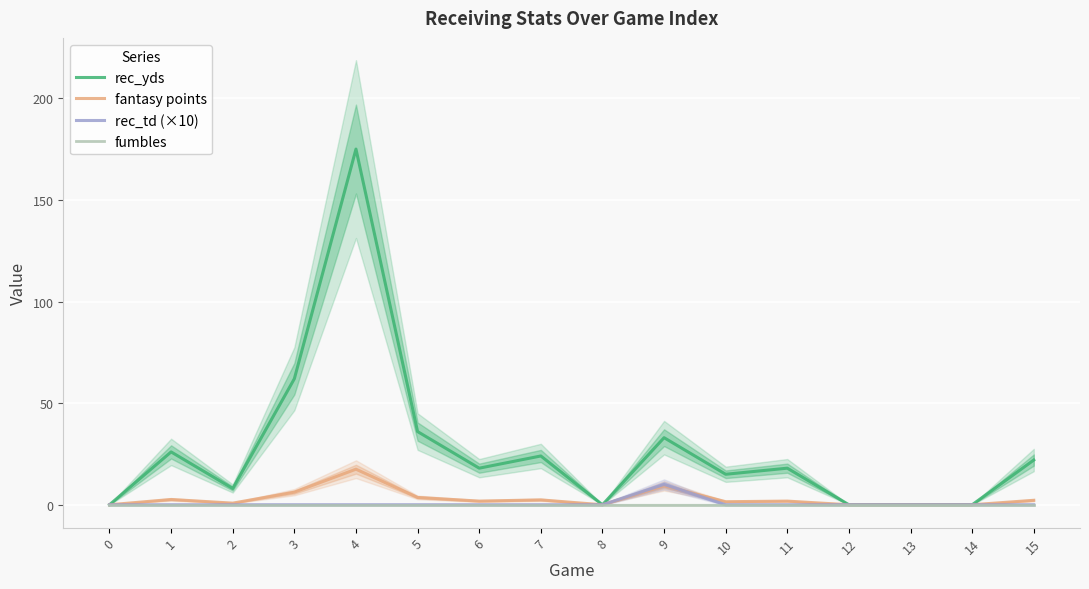

How many data points in rec_yds are above 18?

7